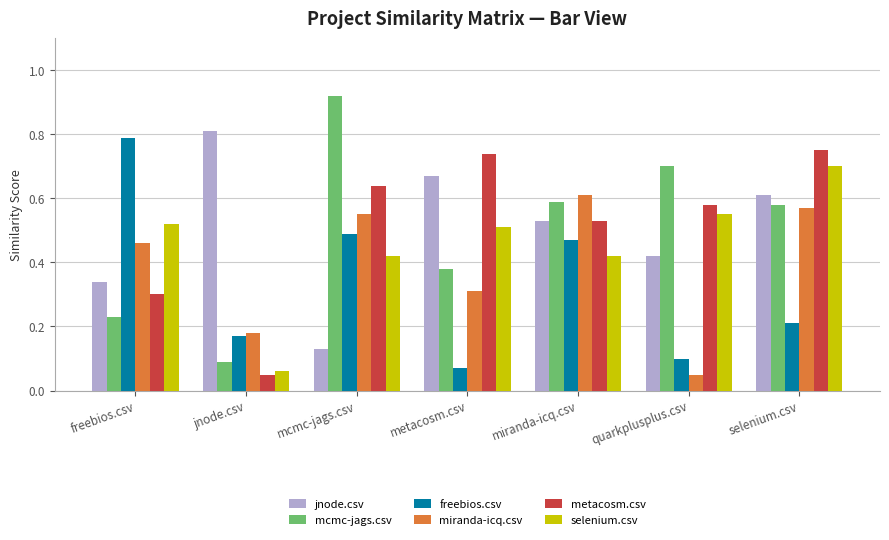

The value of selenium.csv at jnode.csv is 0.1. True or false?

True